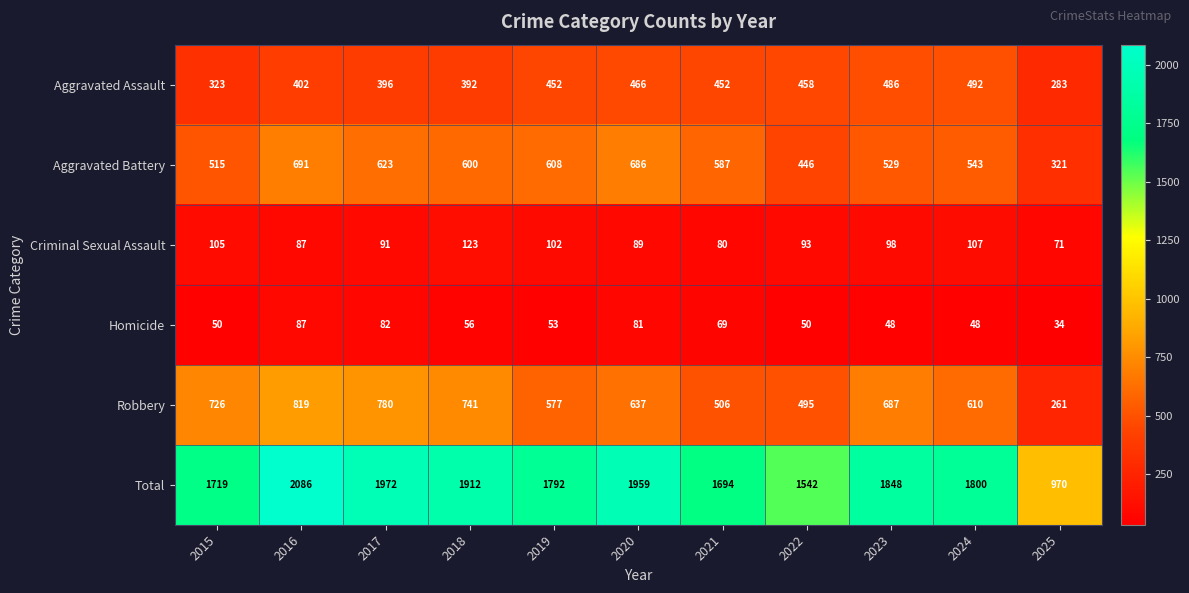

Which series has the largest total across all categories?

Total